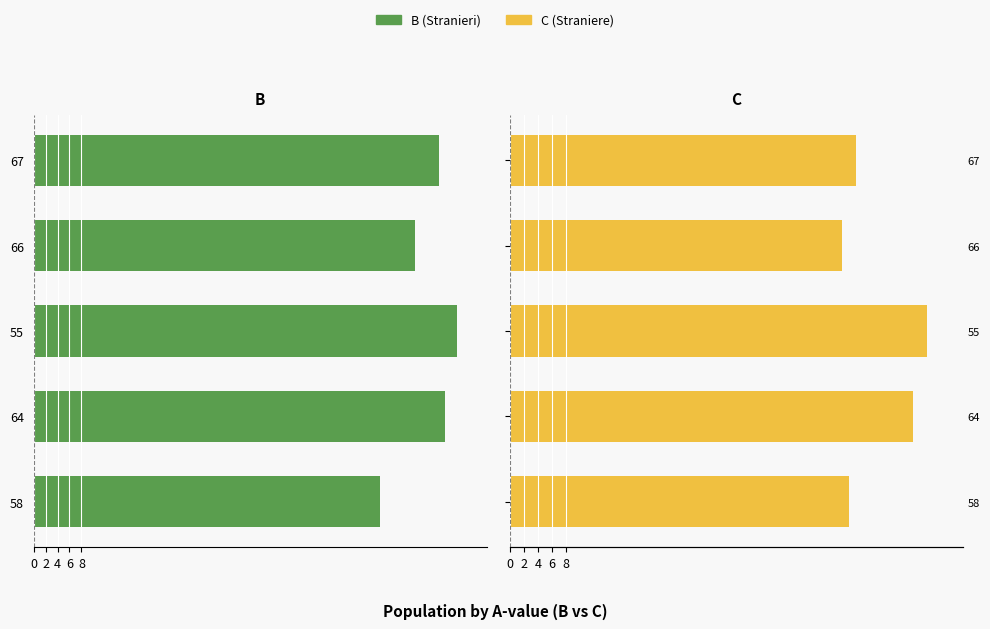

Reading left to right, what are all the values shown in this chart?

B: -58	-69	-71	-64	-68
C: 48	57	59	47	49